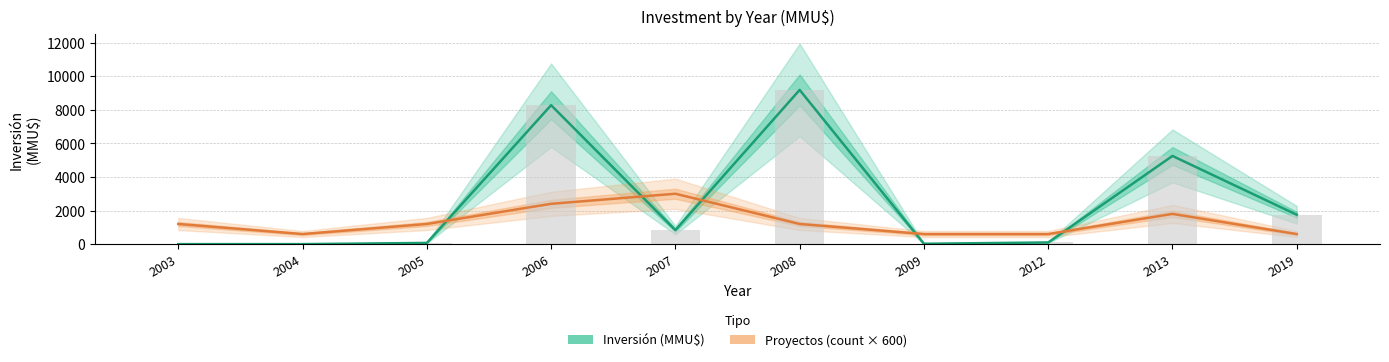

What is the average value of the Inversión (MMU$) series?

2548